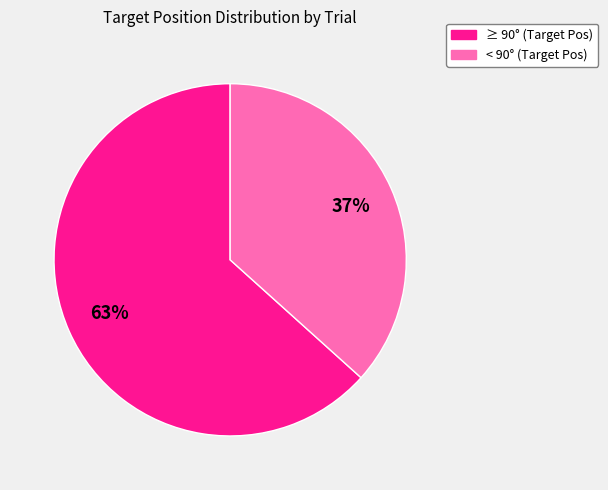

Is there a majority slice in this chart?

Yes